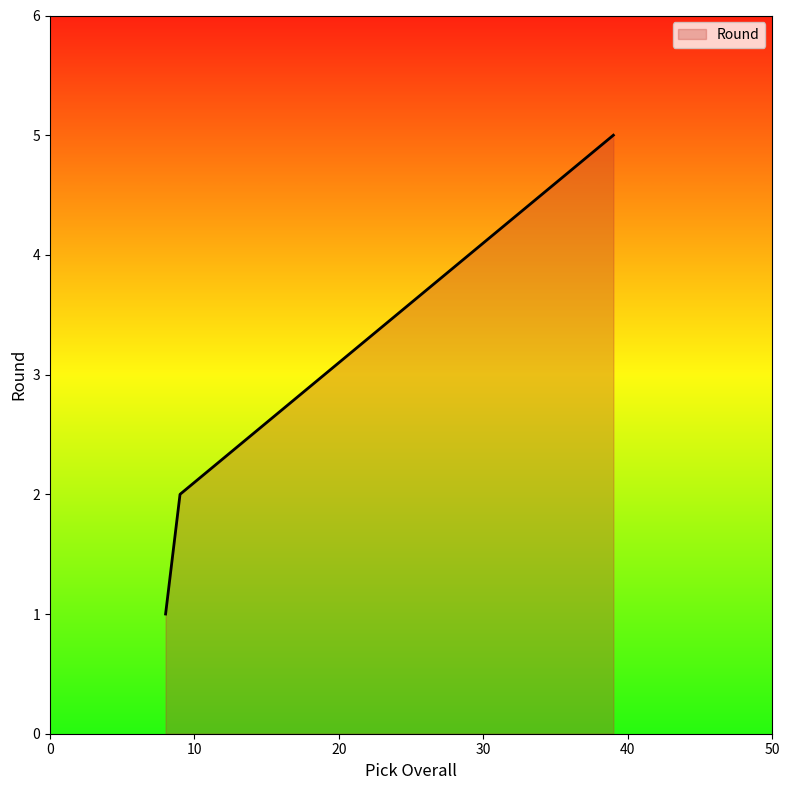

What is the minimum value shown in the chart?

1